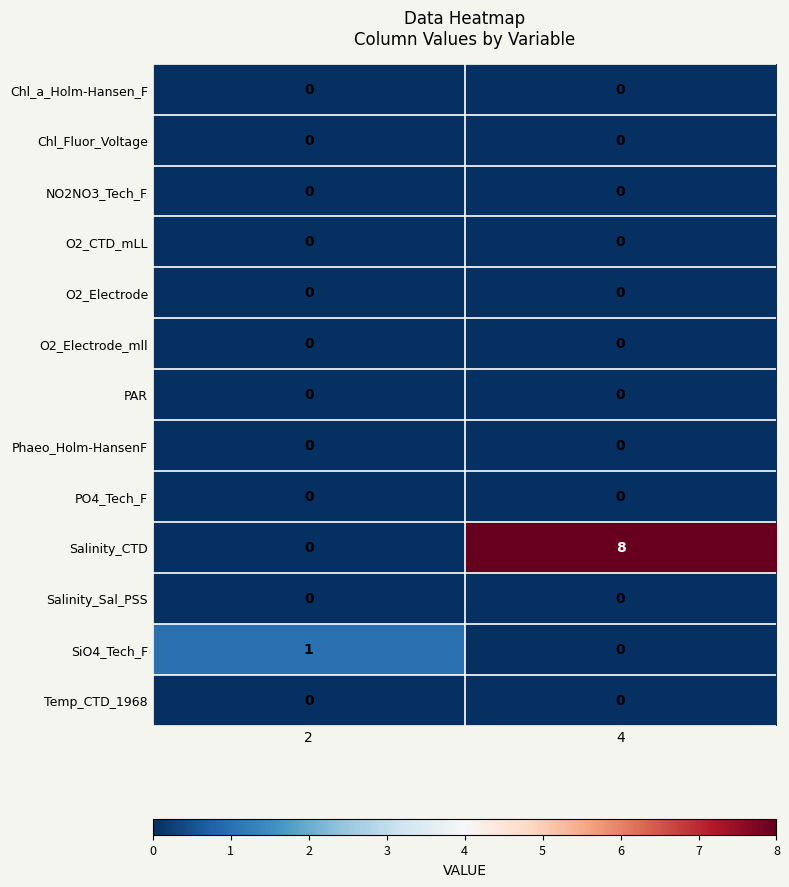

Which series changed the most between 2 and 4?

Salinity_CTD